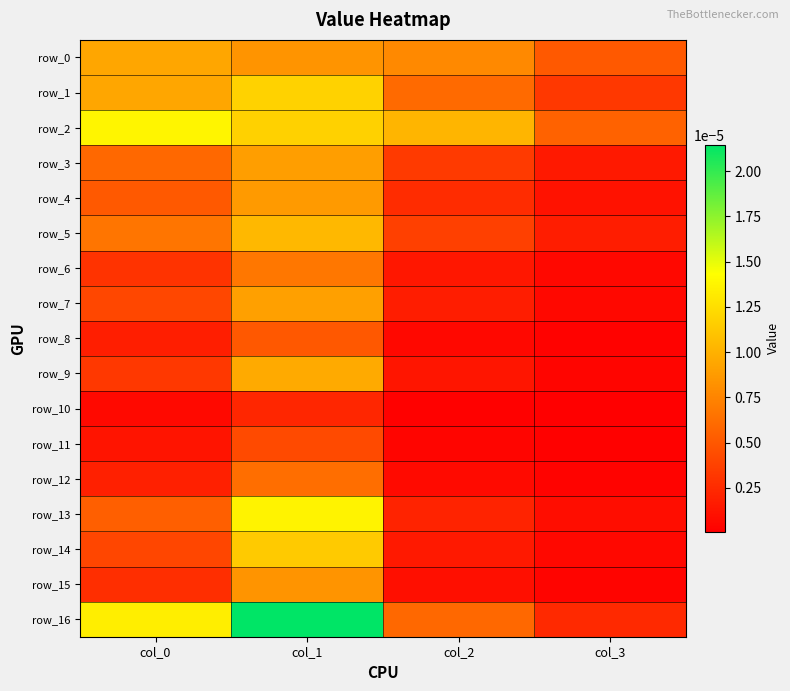

At which label does row_1 reach its peak?

col_1